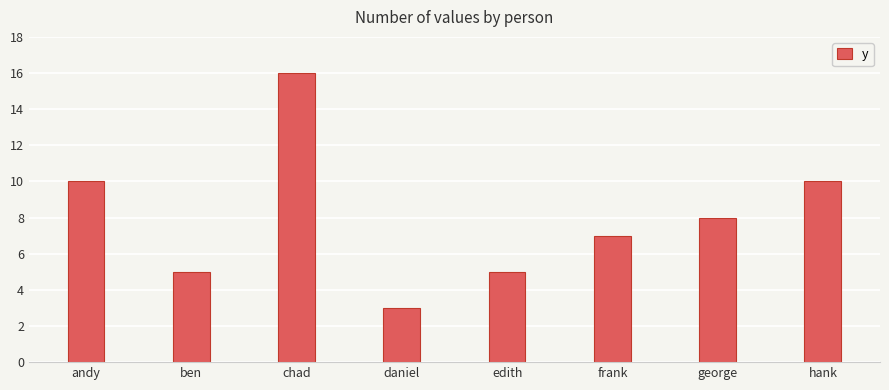

Reading left to right, extract all data points from this chart.

andy=10	ben=5	chad=16	daniel=3	edith=5	frank=7	george=8	hank=10